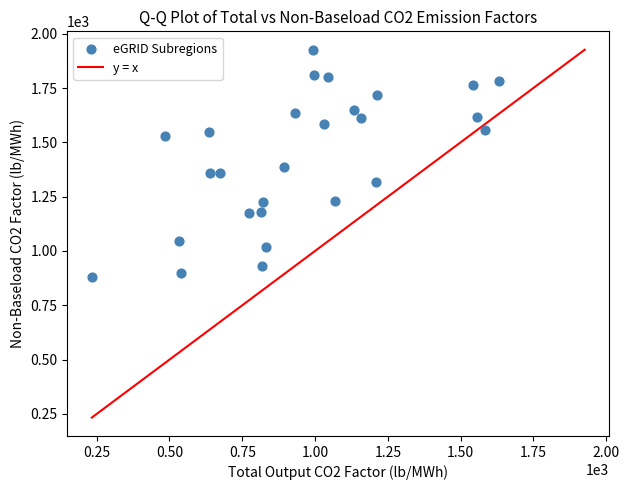

What is the range of X values (max minus min)?

1400.0